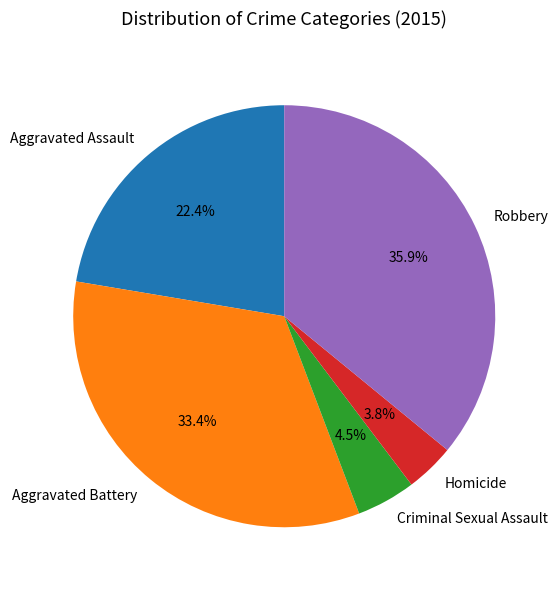

Combined, do Robbery and Aggravated Assault account for over 50%?

Yes